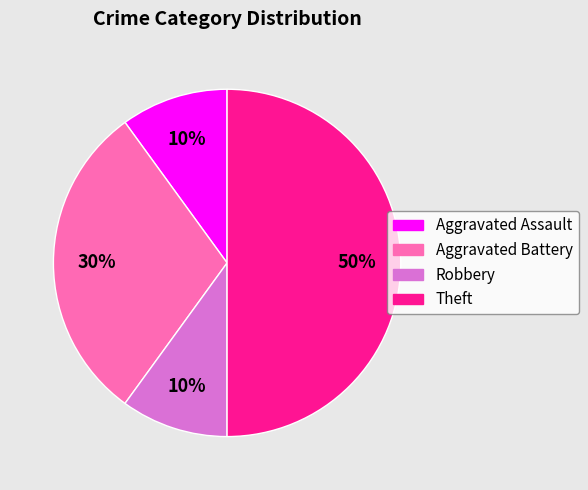

Which category has the biggest portion of the pie?

Theft